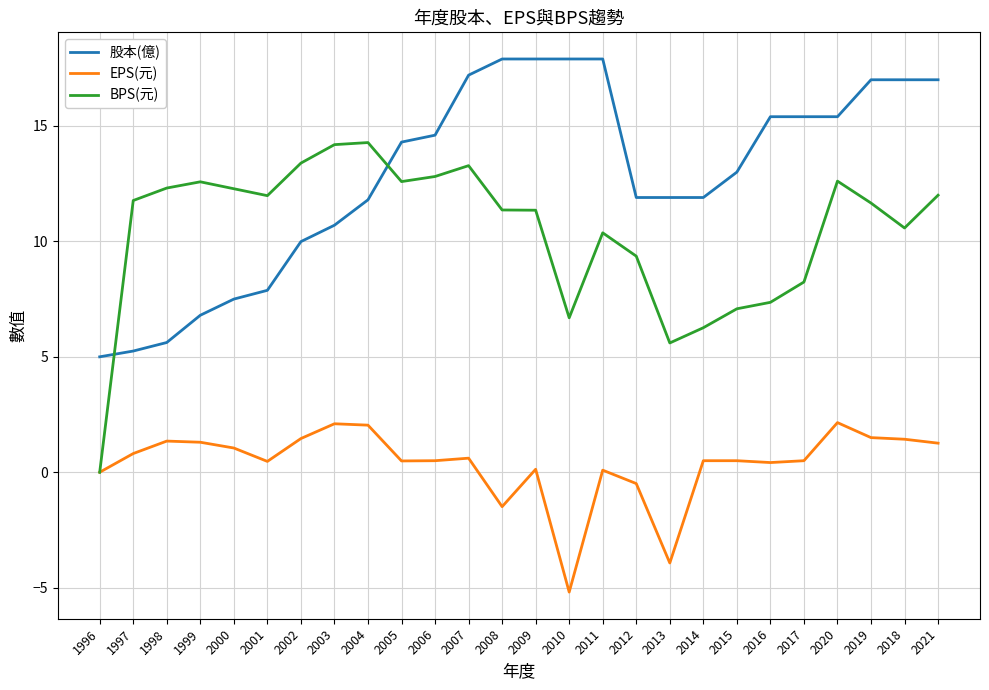

List the series in order of their overall mean, lowest first.

EPS(元), BPS(元), 股本(億)